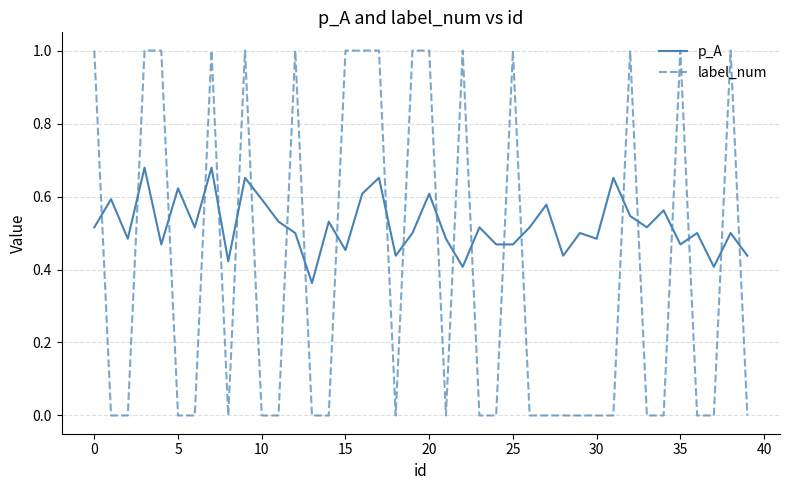

True or false: label_num has more than 2 points higher than both neighbors.

True